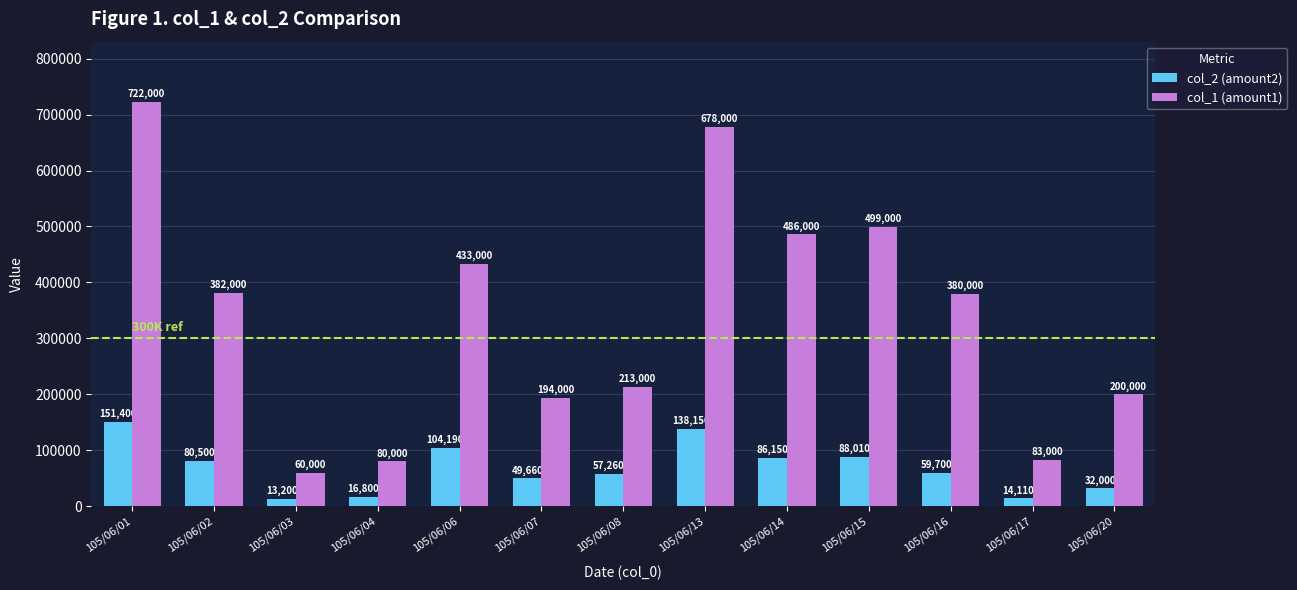

How many categories are shown in the chart?

13